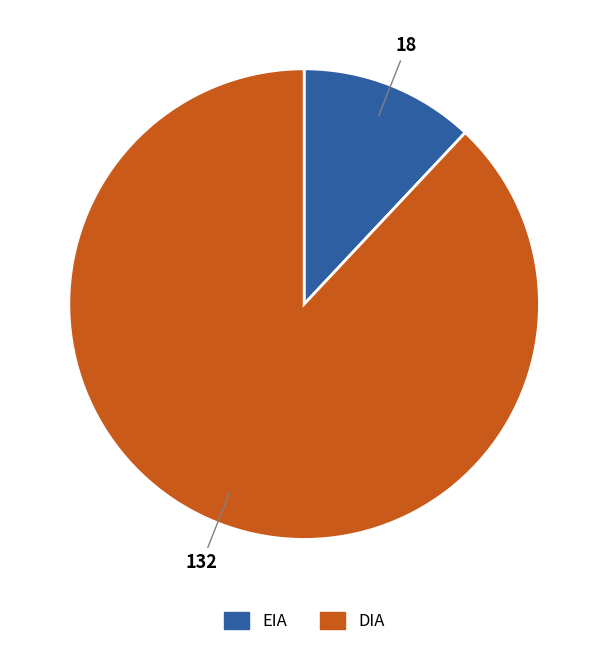

What is the smallest slice in the pie chart?

EIA